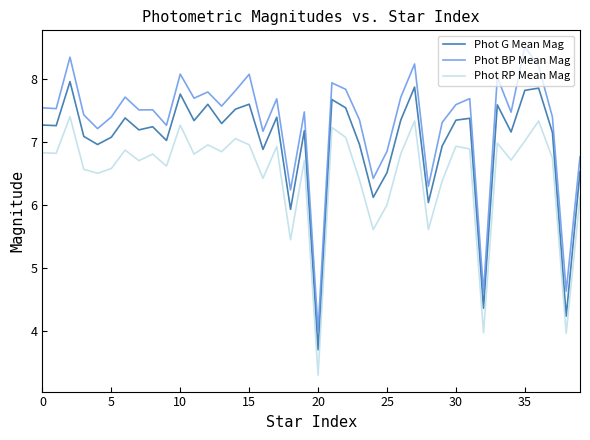

Which series has the widest spread of values?

Phot BP Mean Mag